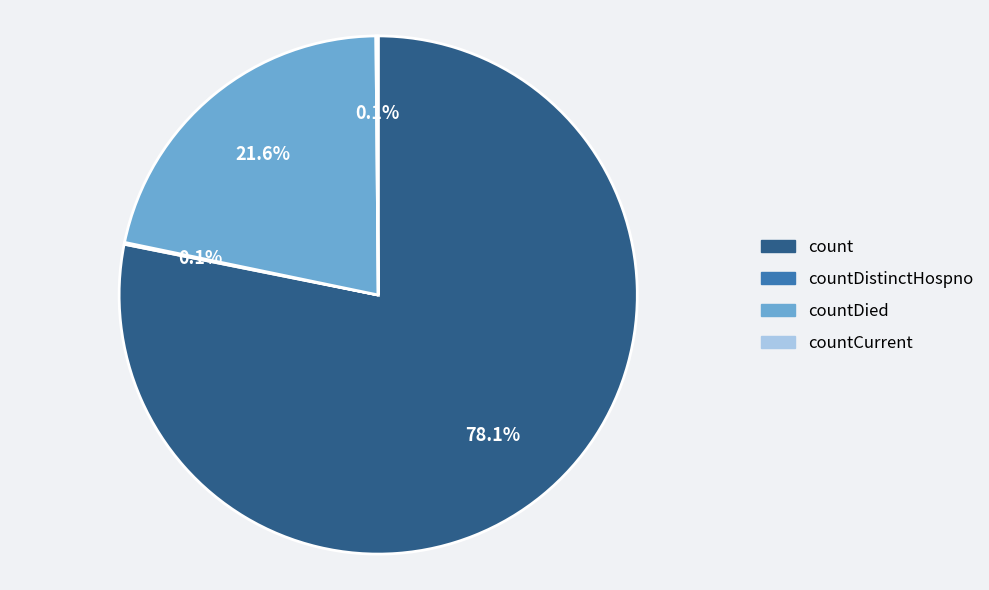

What percentage is NOT represented by countDied?

78.4%